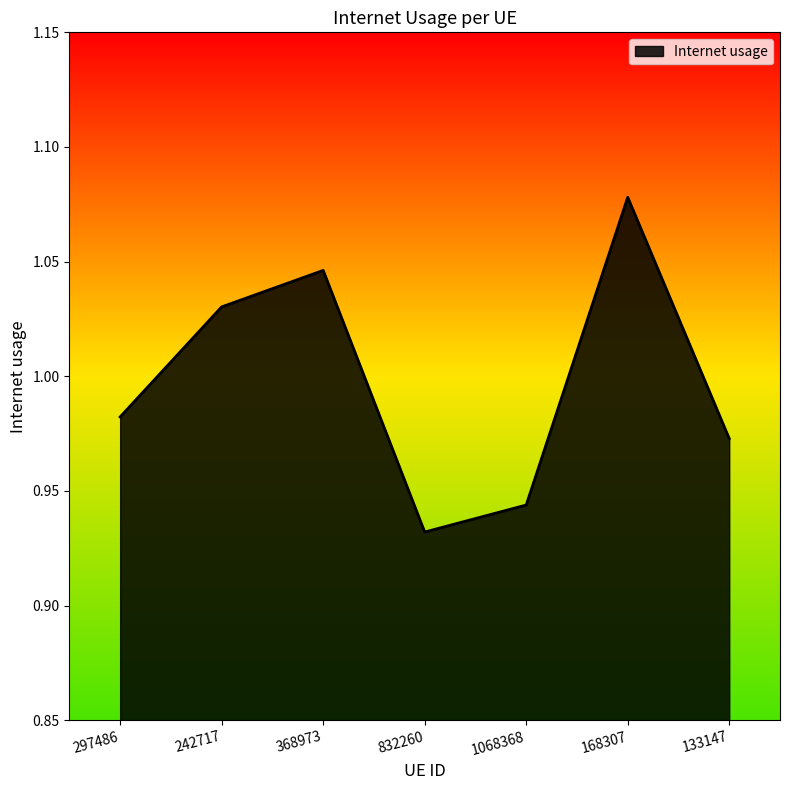

What position from the left is 297486?

1